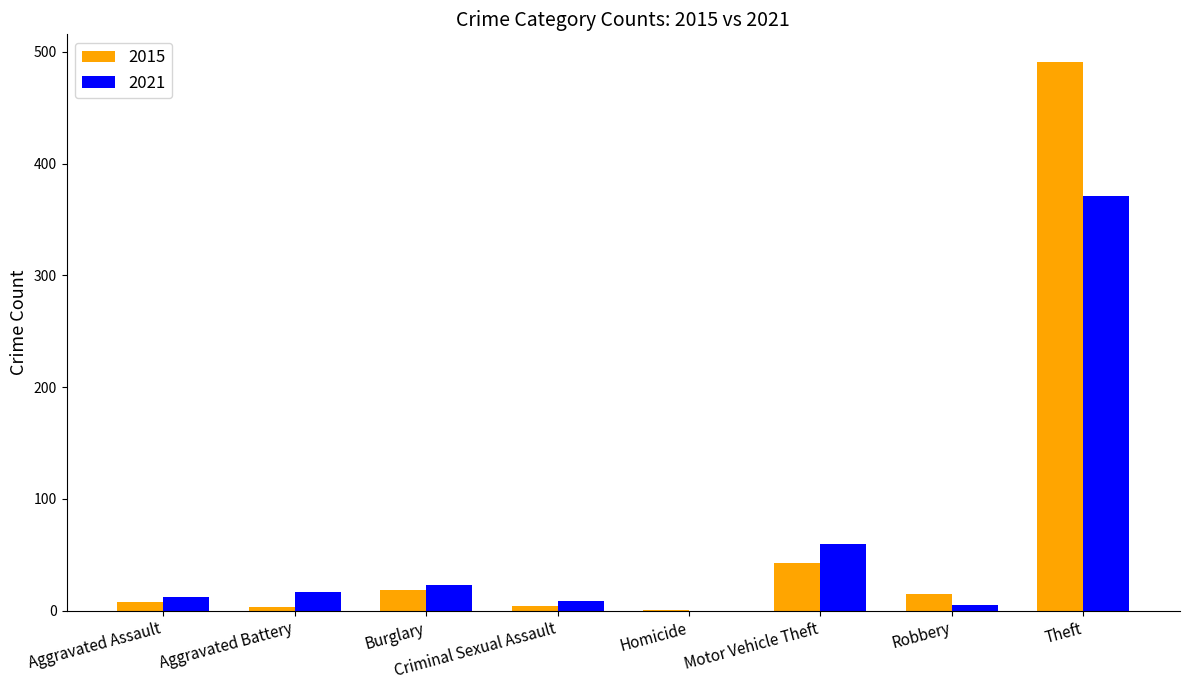

What is the sum of all 2015 values?

584